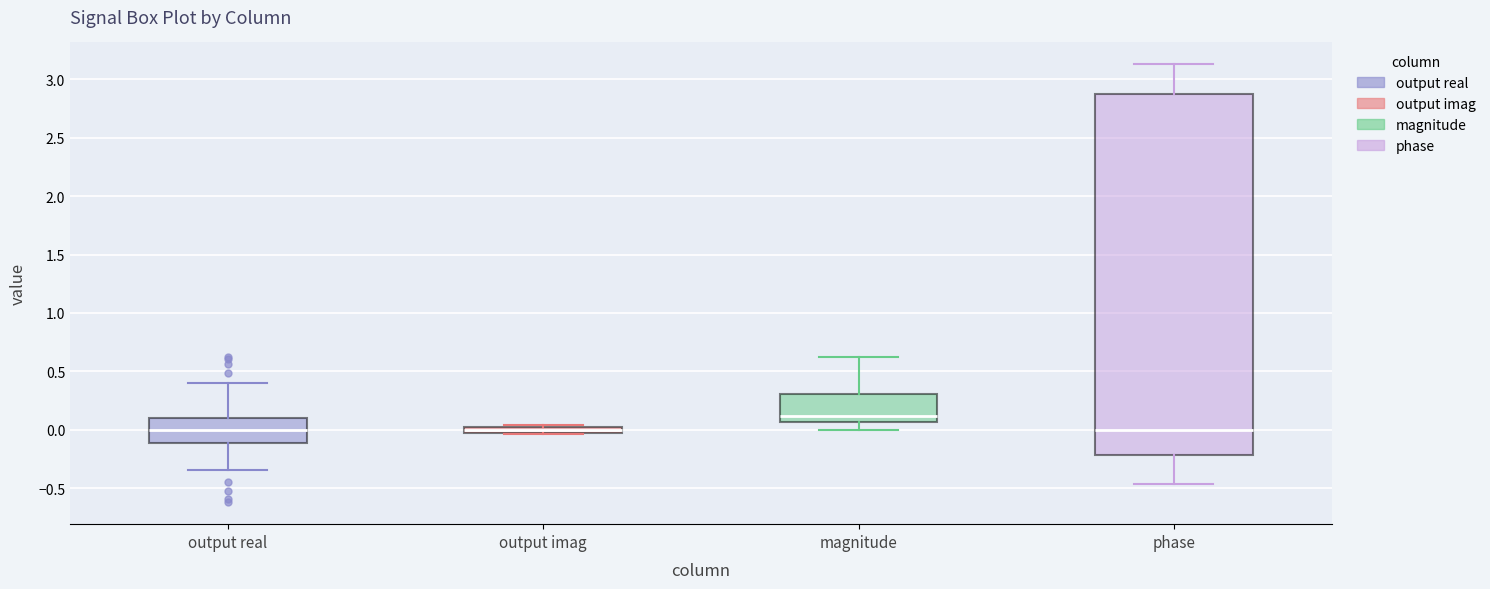

Which box is the tallest, from its lower edge to its upper edge?

phase